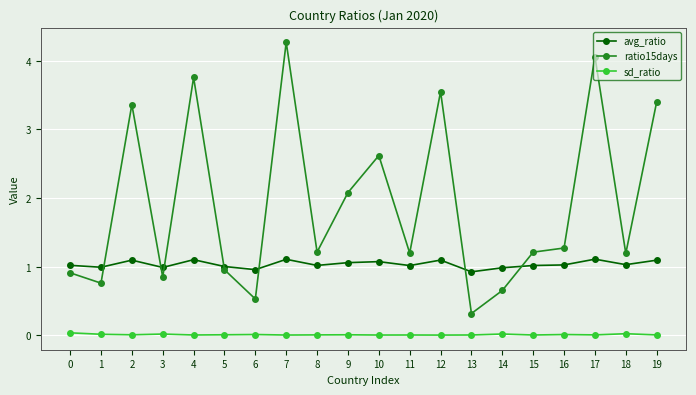

Does the chart display data point markers on the line(s)?

Yes